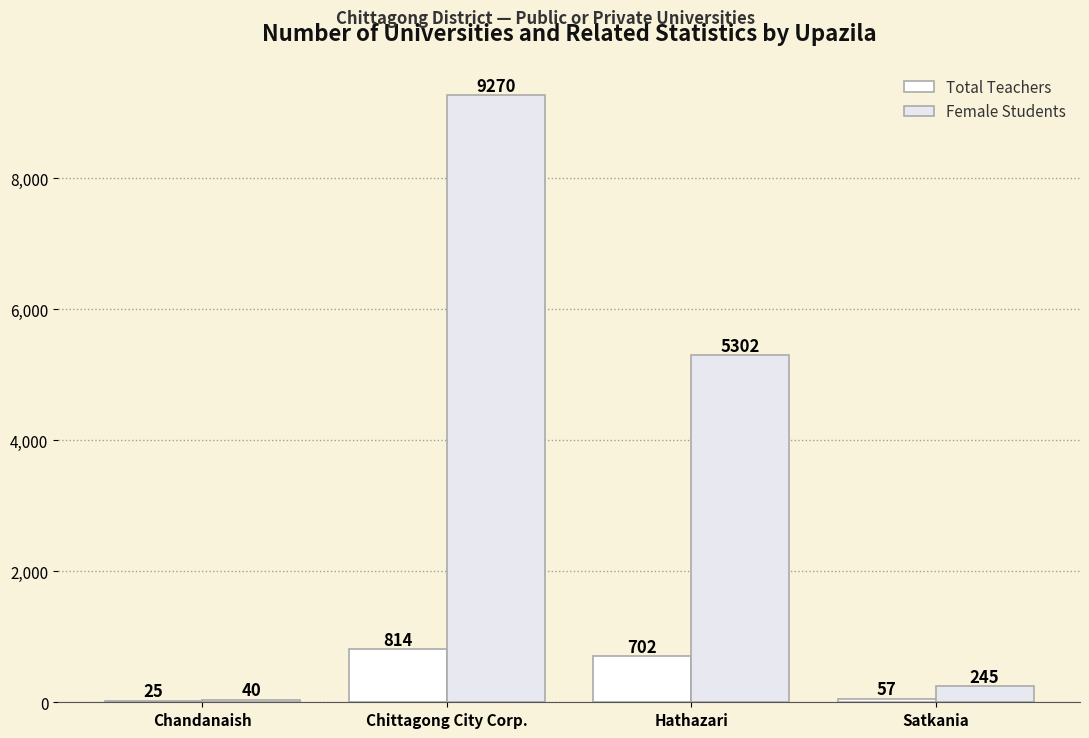

Rank the series at Chittagong City Corp. from highest to lowest value.

Female Students, Total Teachers